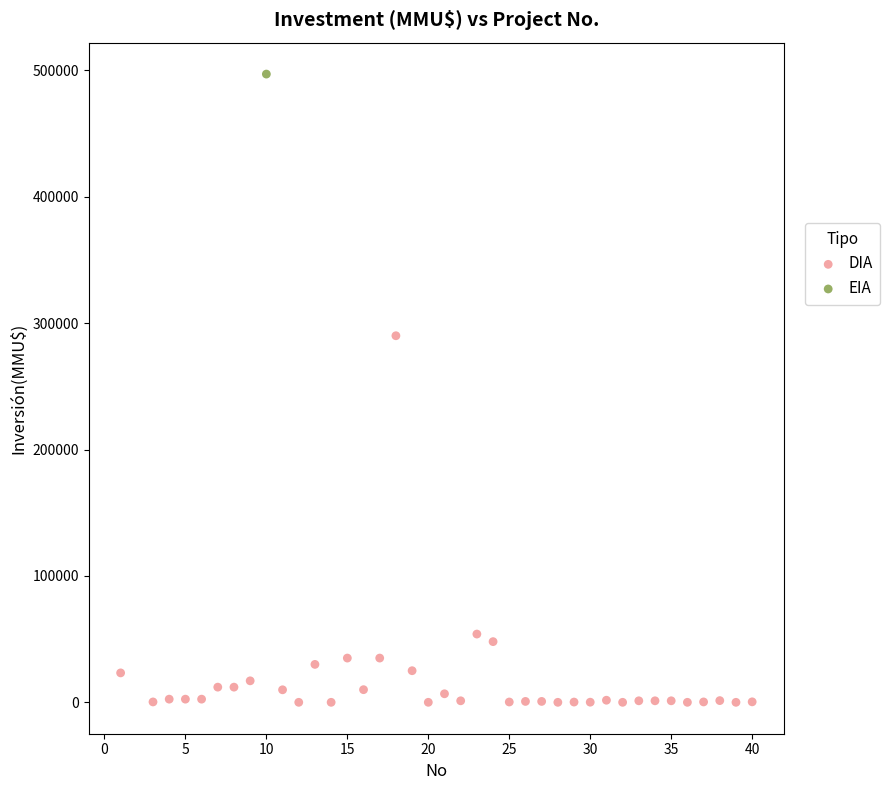

What are all the series names shown in the legend?

DIA, EIA